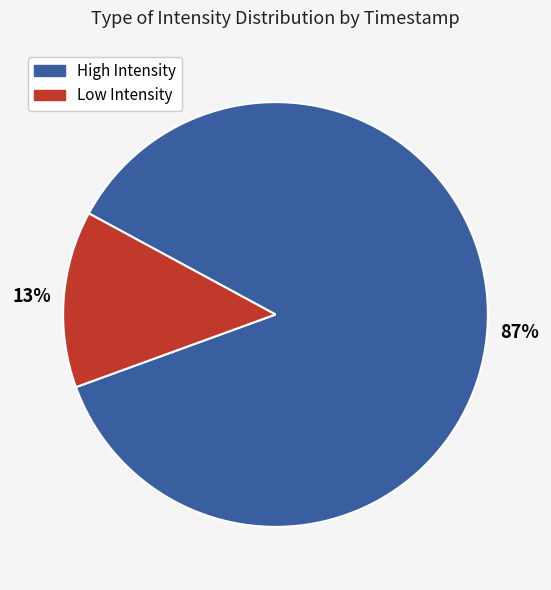

Is there a majority slice in this chart?

Yes